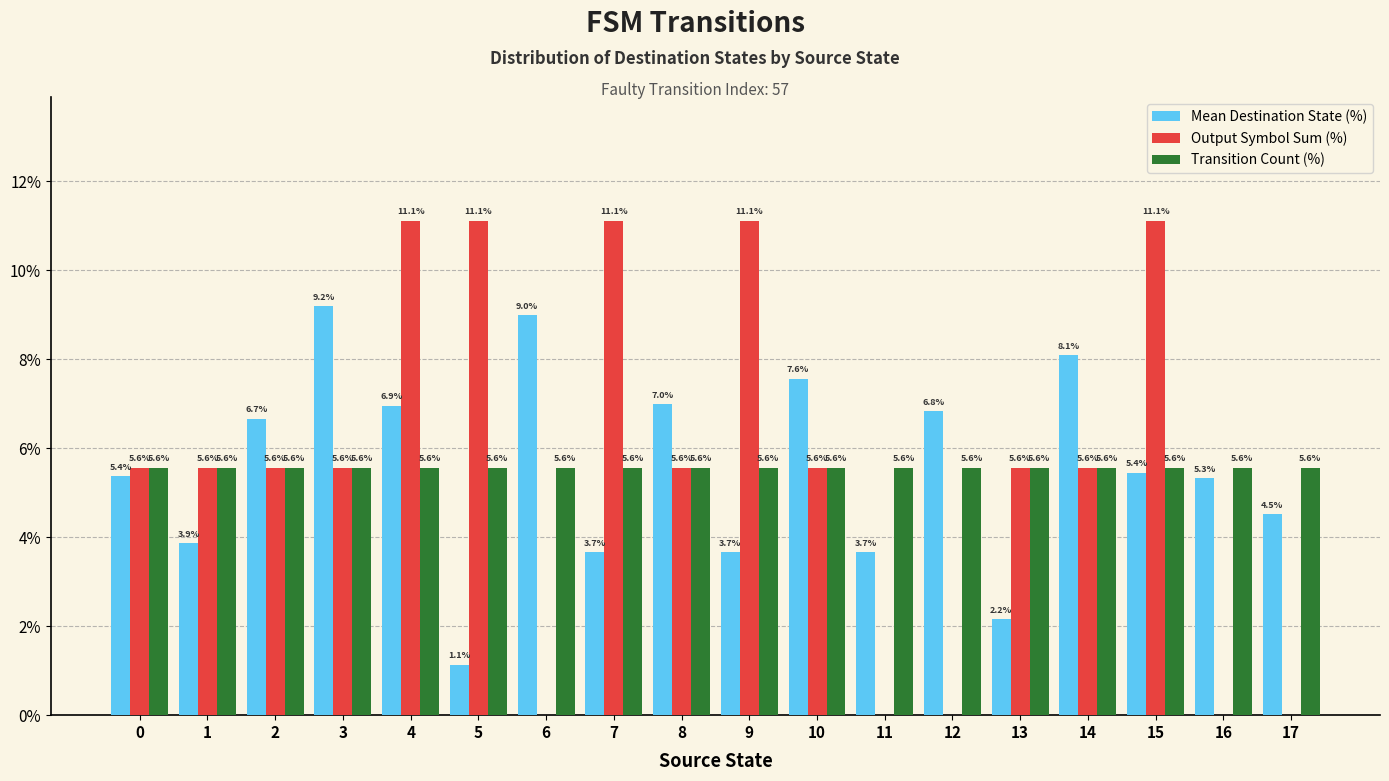

Reading right to left, list all the values displayed in this chart.

Mean Destination State (%): 17=4.5	16=5.3	15=5.4	14=8.1	13=2.2	12=6.8	11=3.7	10=7.6	9=3.7	8=7.0	7=3.7	6=9.0	5=1.1	4=6.9	3=9.2	2=6.7	1=3.9	0=5.4
Output Symbol Sum (%): 17=0.0	16=0.0	15=11.1	14=5.6	13=5.6	12=0.0	11=0.0	10=5.6	9=11.1	8=5.6	7=11.1	6=0.0	5=11.1	4=11.1	3=5.6	2=5.6	1=5.6	0=5.6
Transition Count (%): 17=5.6	16=5.6	15=5.6	14=5.6	13=5.6	12=5.6	11=5.6	10=5.6	9=5.6	8=5.6	7=5.6	6=5.6	5=5.6	4=5.6	3=5.6	2=5.6	1=5.6	0=5.6